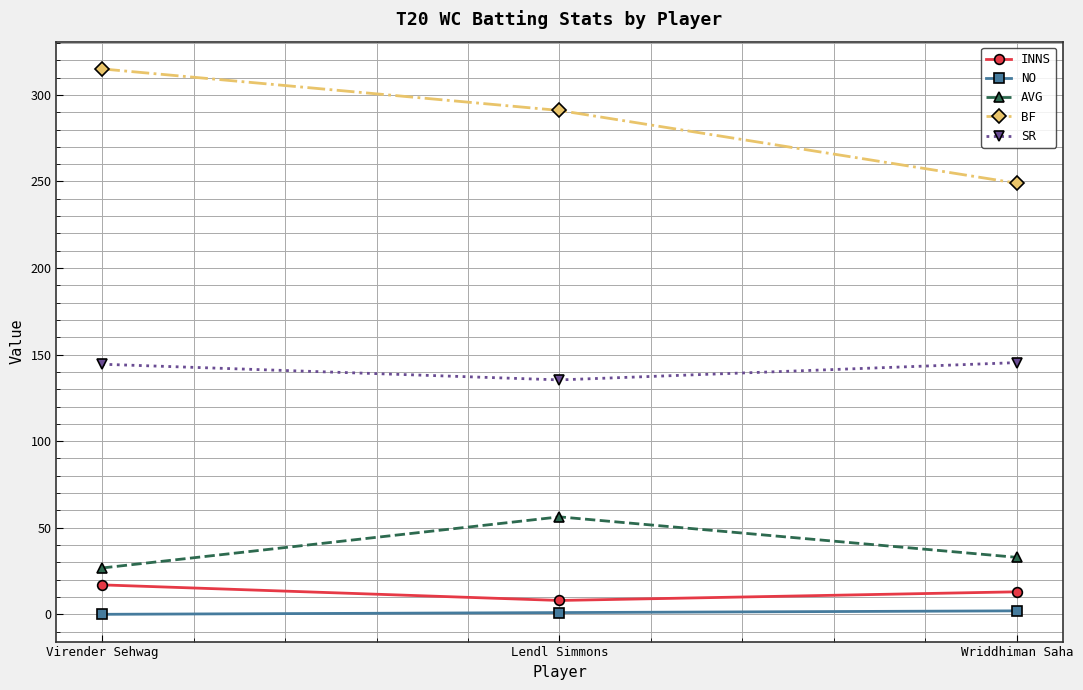

Where does the SR series first go above 144?

Virender Sehwag